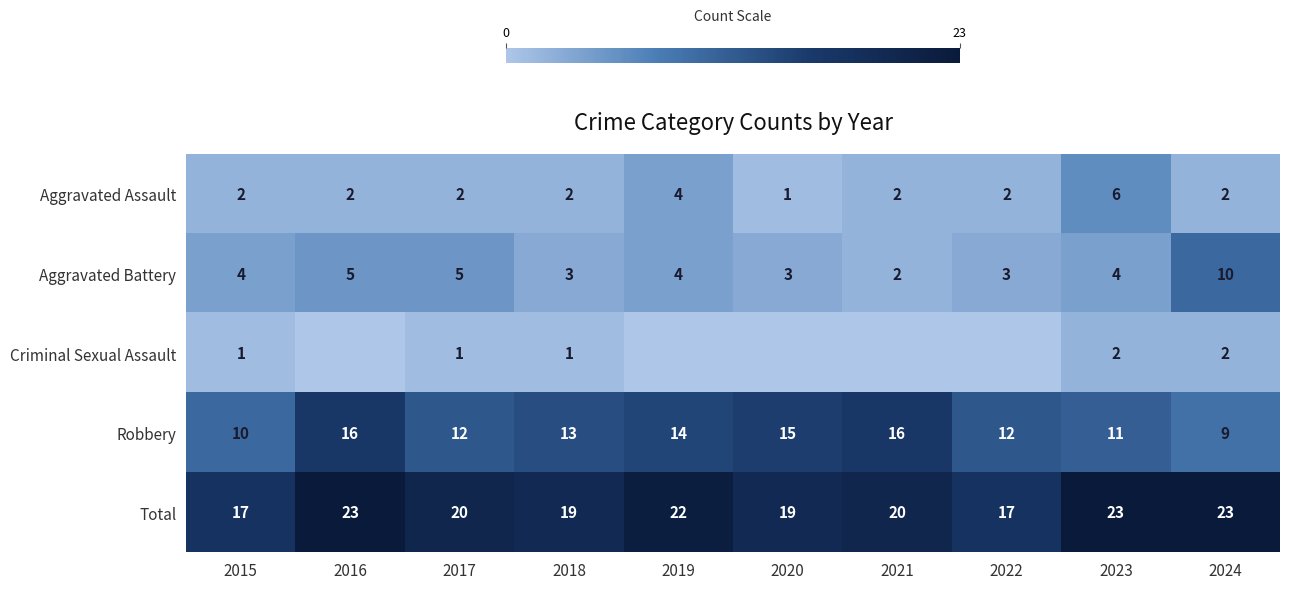

Which series changed the most between 2017 and 2024?

Aggravated Battery